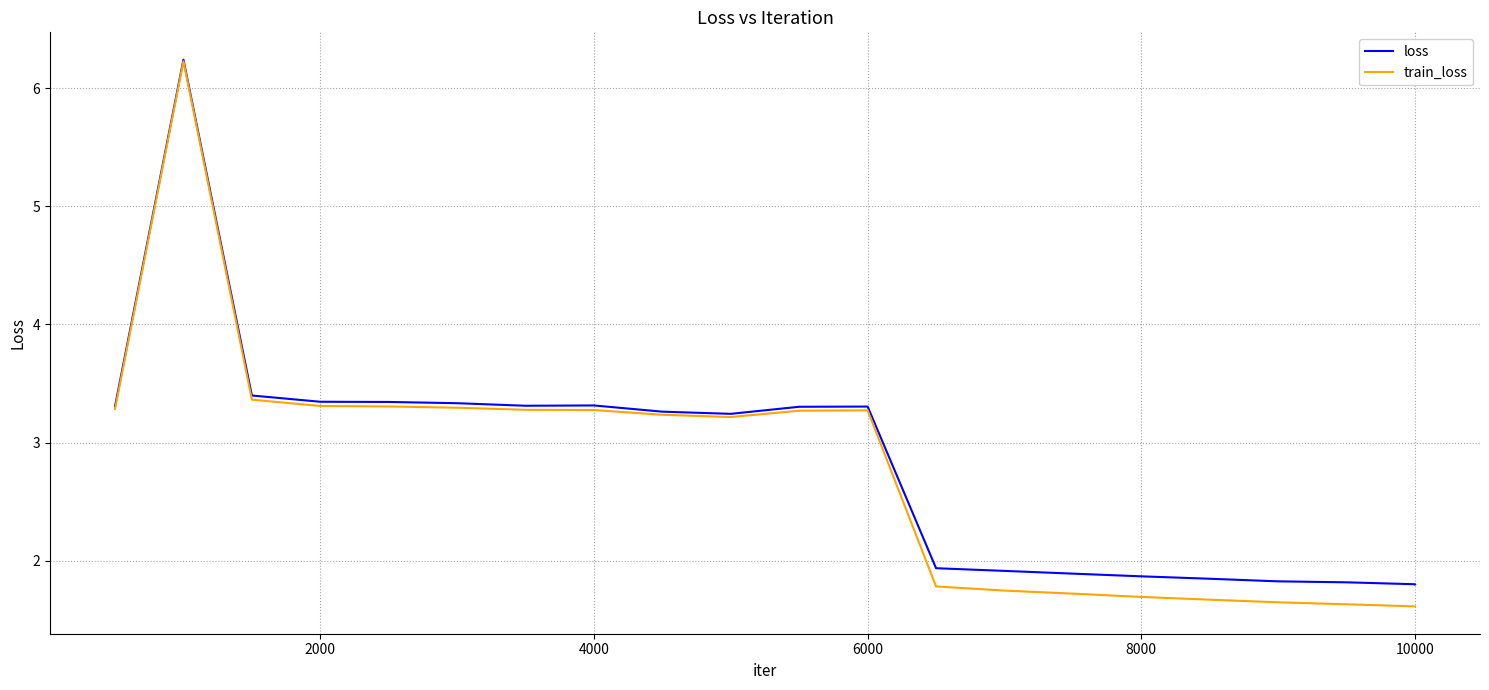

Which series has the largest total across all categories?

loss